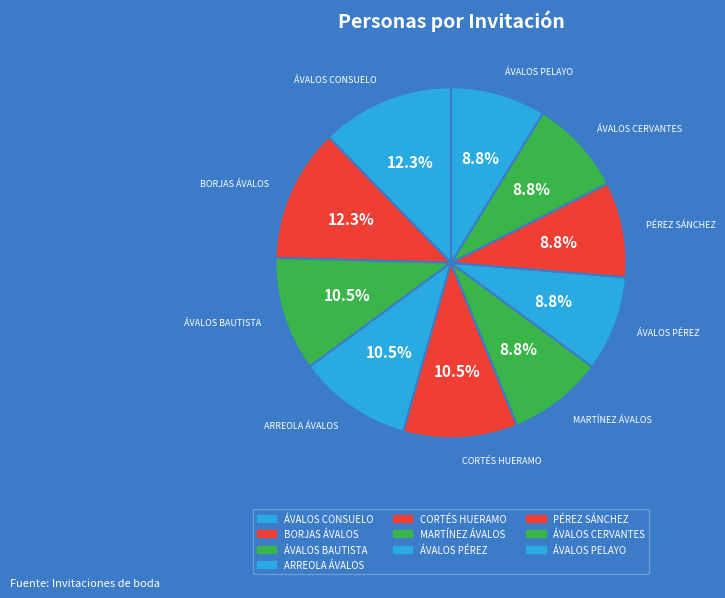

What portion of the pie excludes ARREOLA ÁVALOS?

89.5%